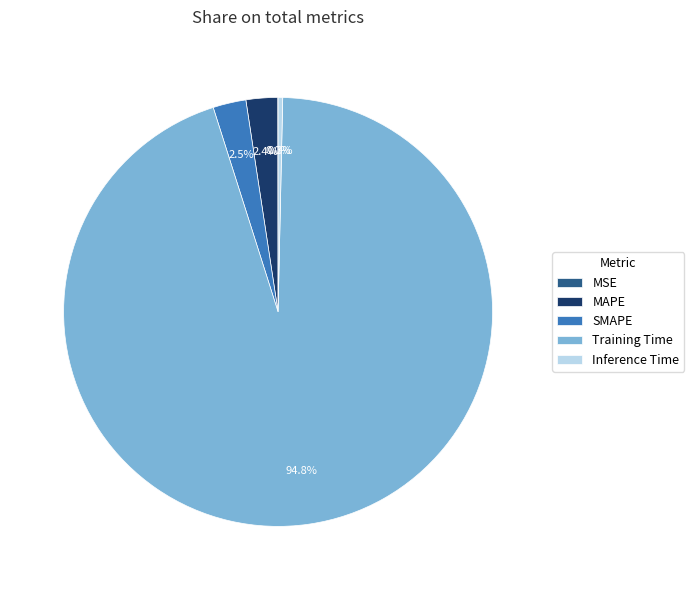

What percentage is the MAPE slice, to the nearest percent?

2%